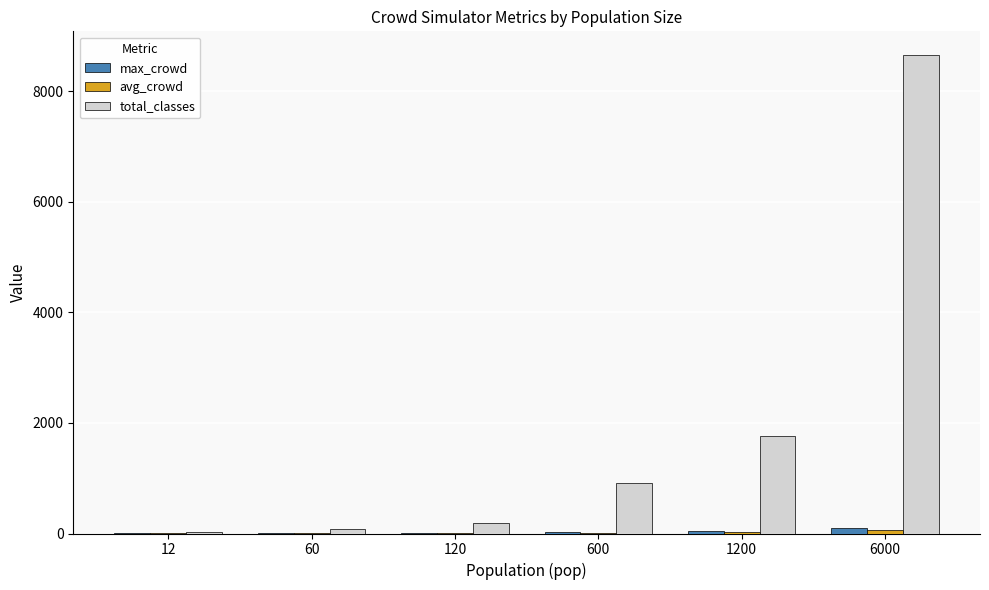

Does the chart contain stacked bars?

No